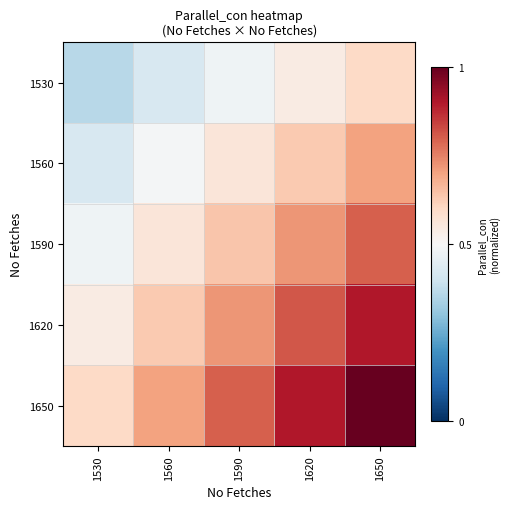

What is the maximum value shown in the chart?

1.0